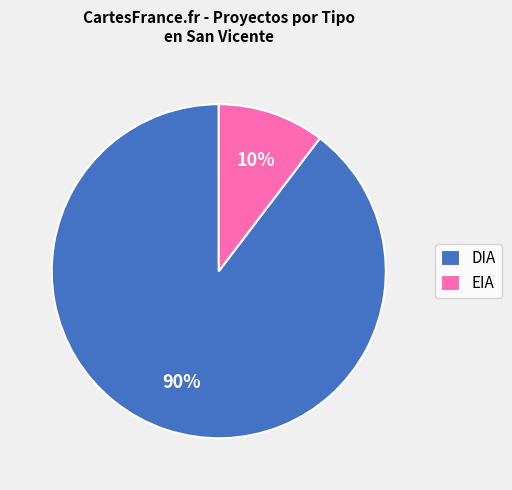

To the nearest percent, what is the combined percentage of DIA and EIA?

100%